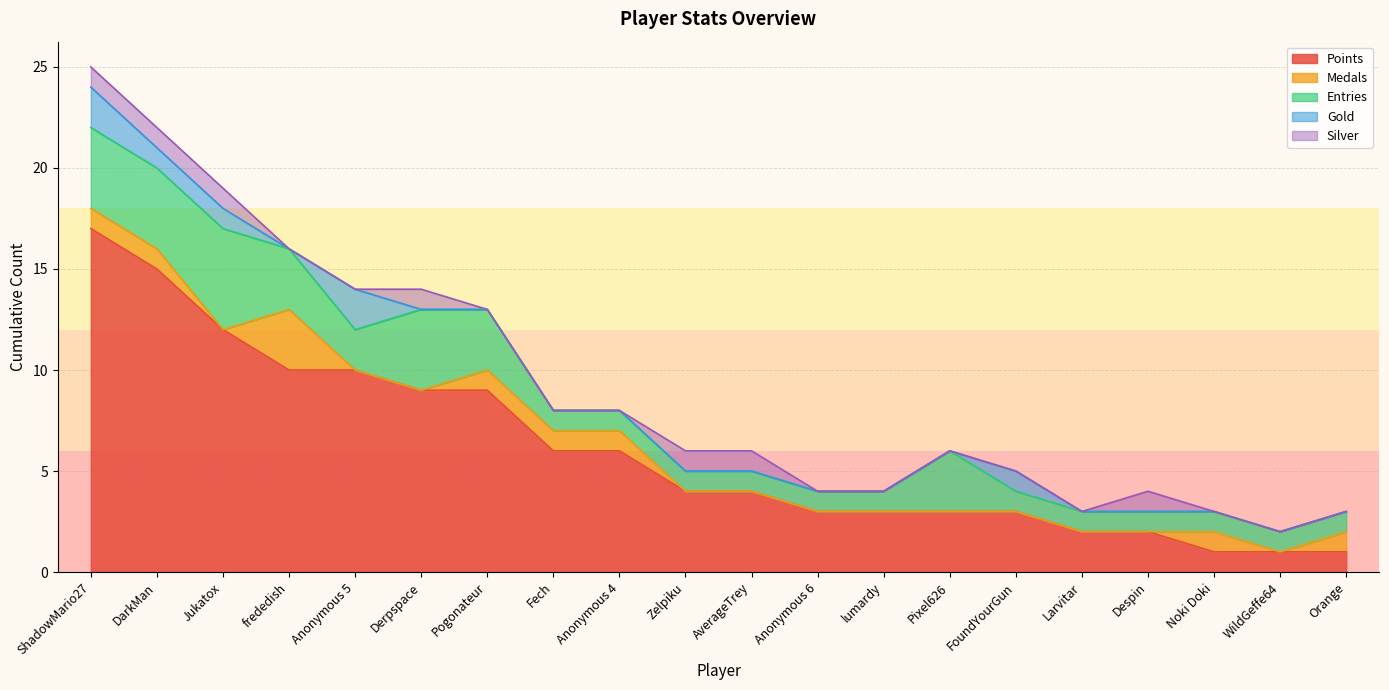

Where is Points nearest to the value 9?

Derpspace